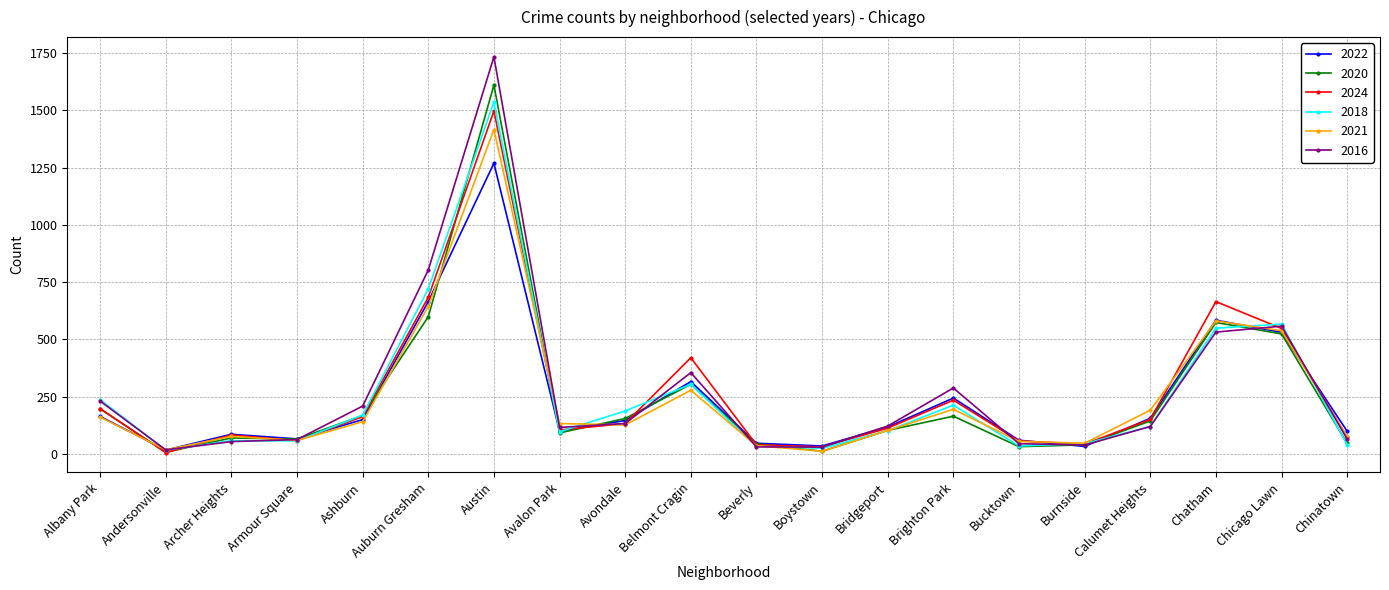

What are all the series names shown in the legend?

2022, 2020, 2024, 2018, 2021, 2016